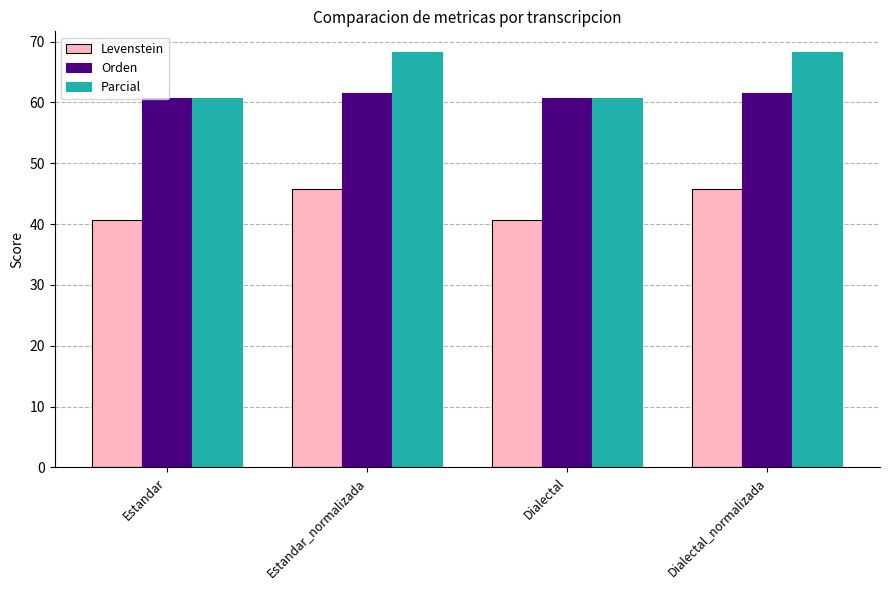

At which label does Parcial first exceed 68?

Estandar_normalizada